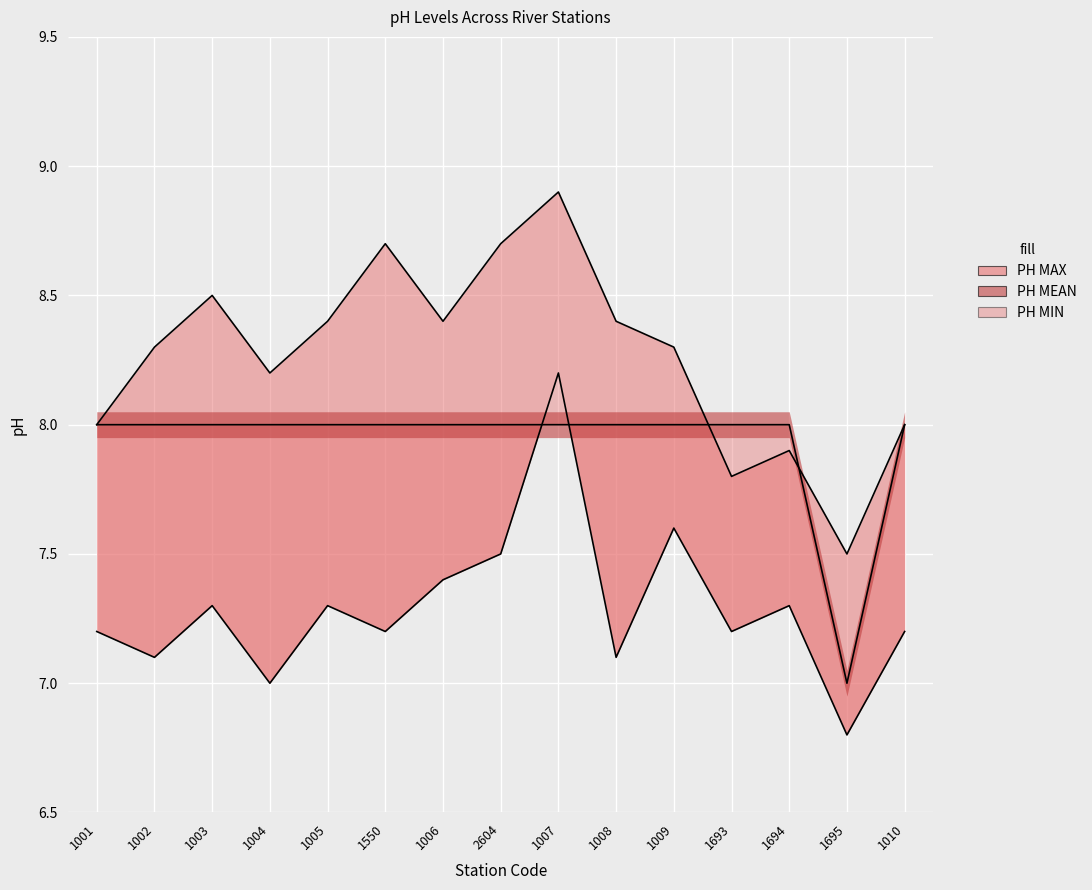

Count the number of data series in this chart.

3